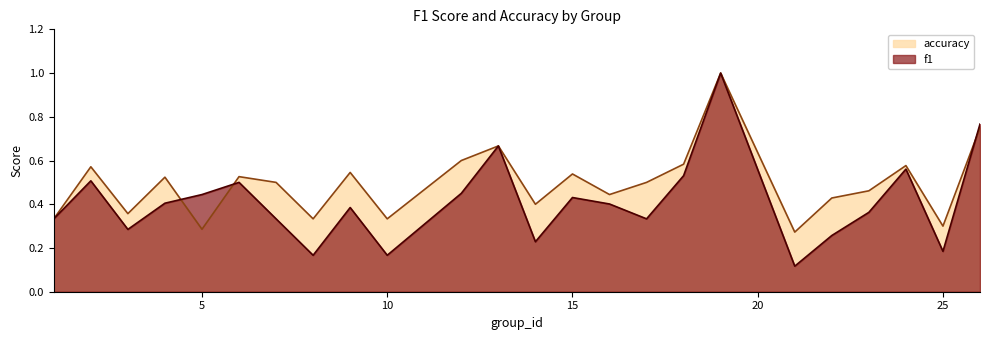

The accuracy series shows 0.3 at 21. True or false?

True